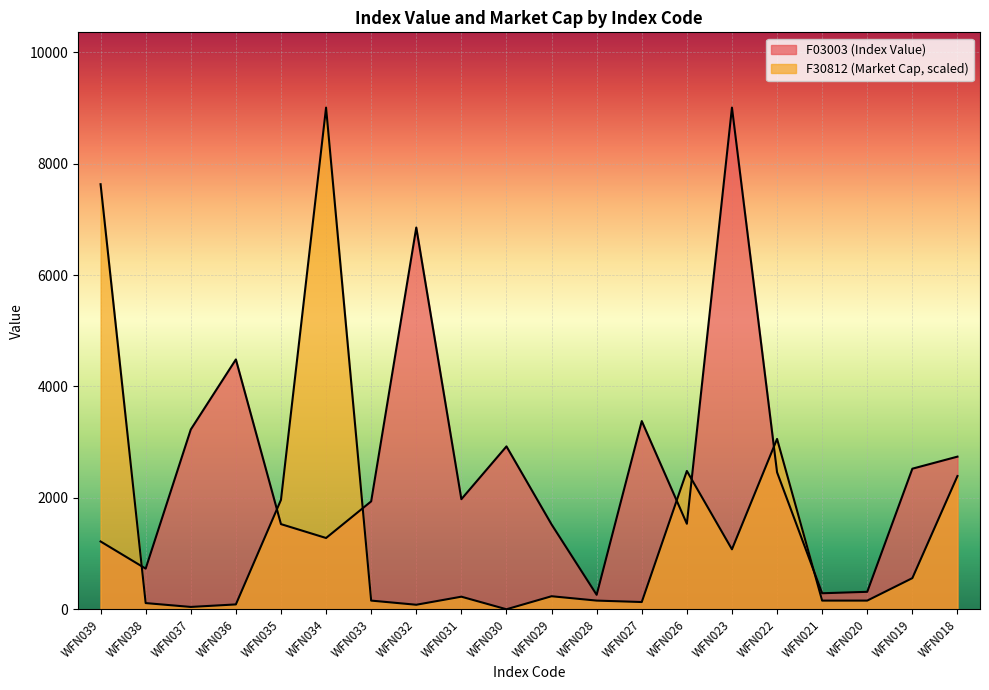

True or false: F30812 has more than 1 points higher than both neighbors.

True